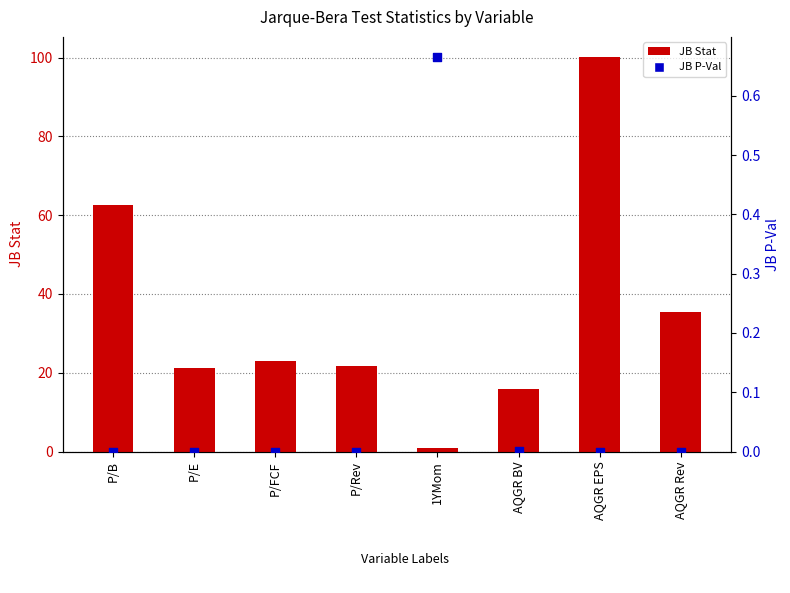

At how many categories does at least one series exceed 27?

3